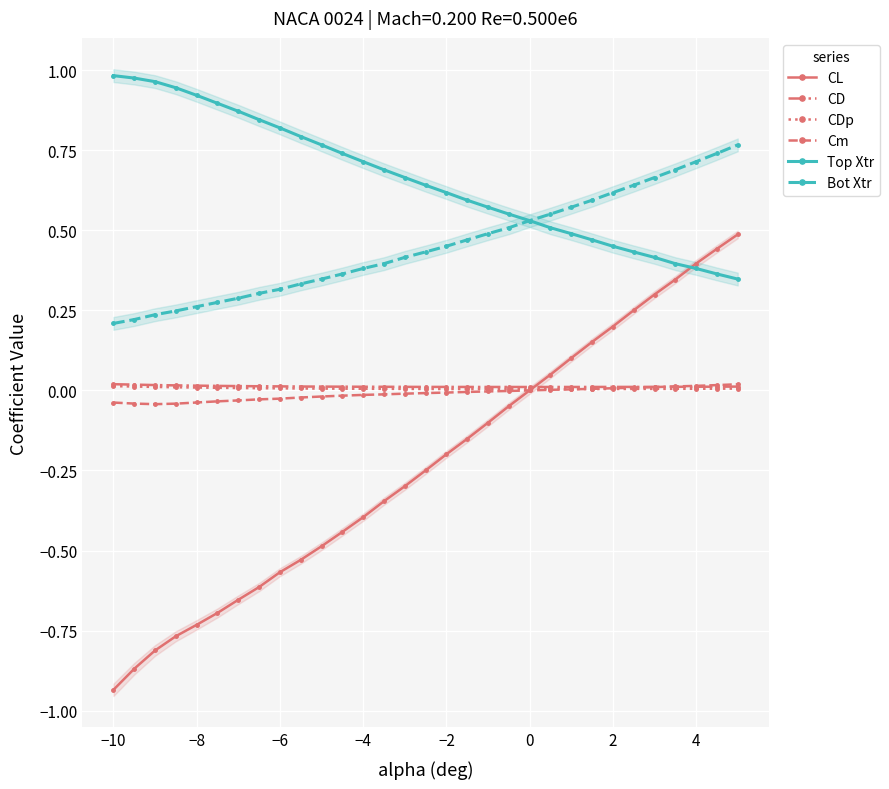

How many distinct data groups are displayed?

6